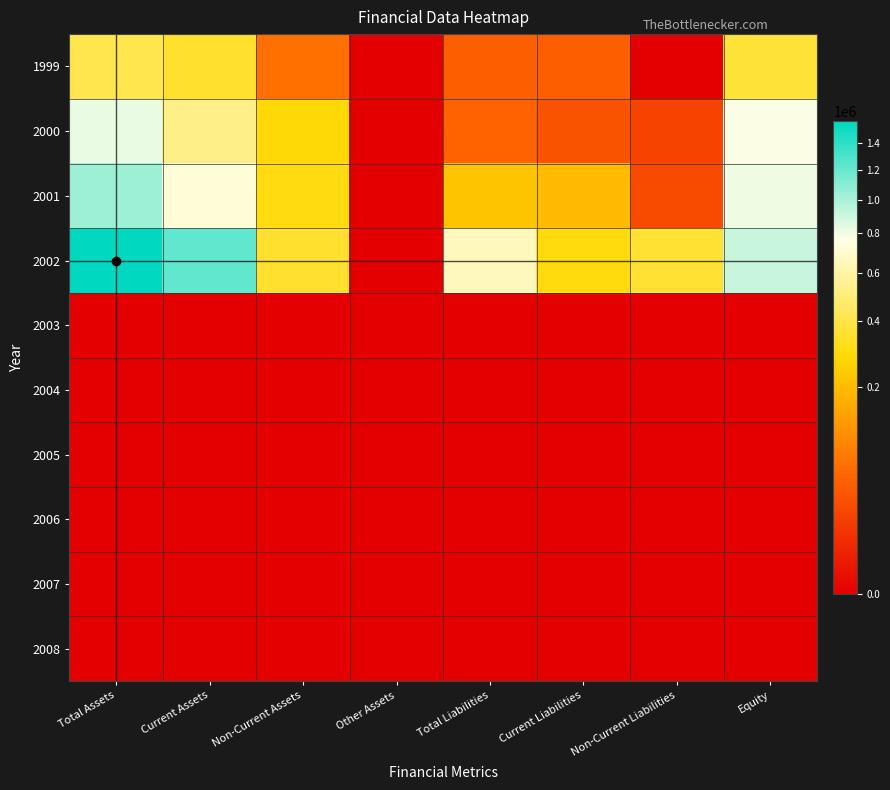

Which label corresponds to the largest value in the chart?

Total Assets